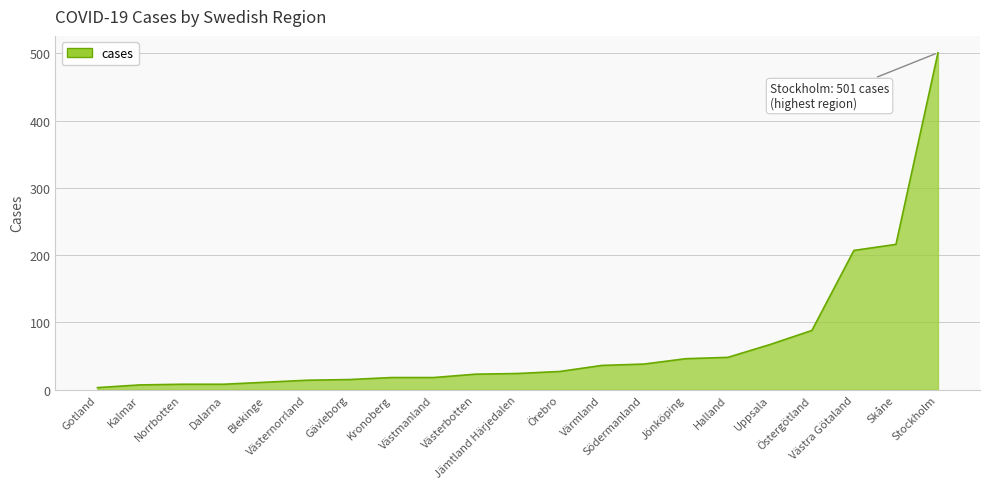

What is the difference between the maximum and minimum values?

498